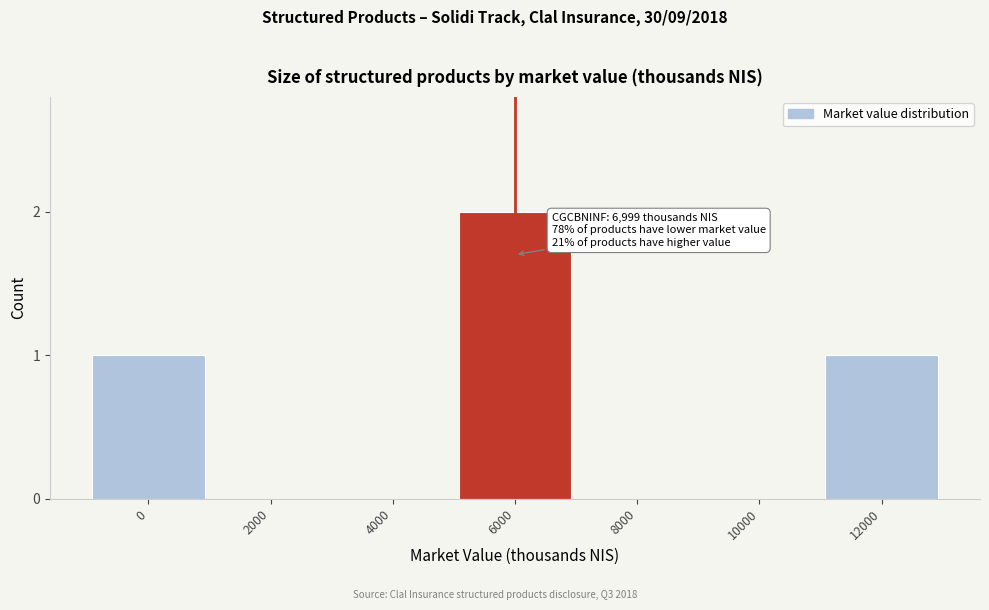

Reading right to left, list all the values displayed in this chart.

12000=1	10000=0	8000=0	6000=2	4000=0	2000=0	0=1